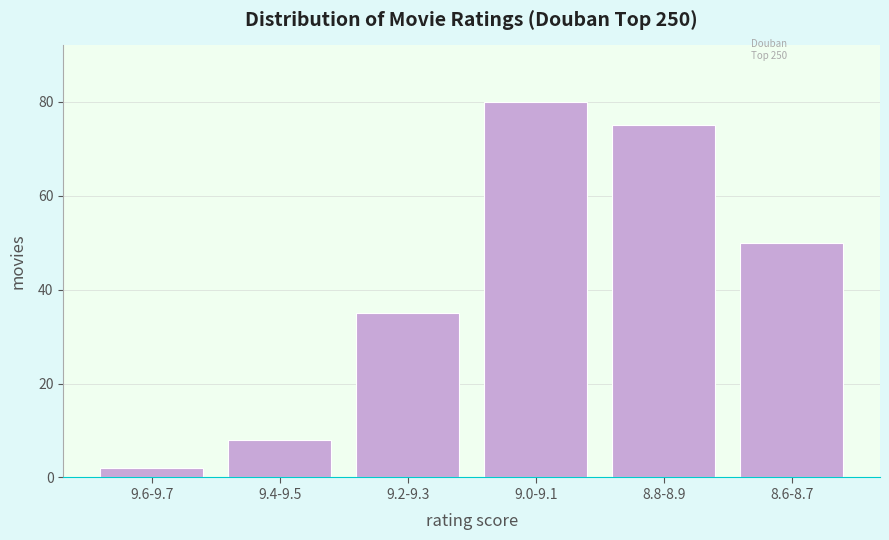

Reading right to left, transcribe all the data shown in this chart.

50	75	80	35	8	2